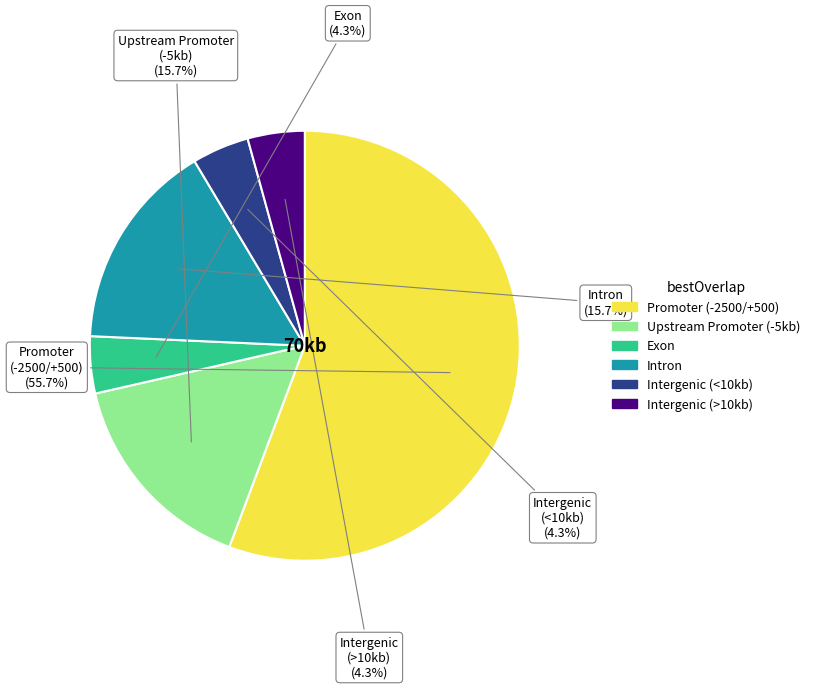

Is there a majority slice in this chart?

Yes